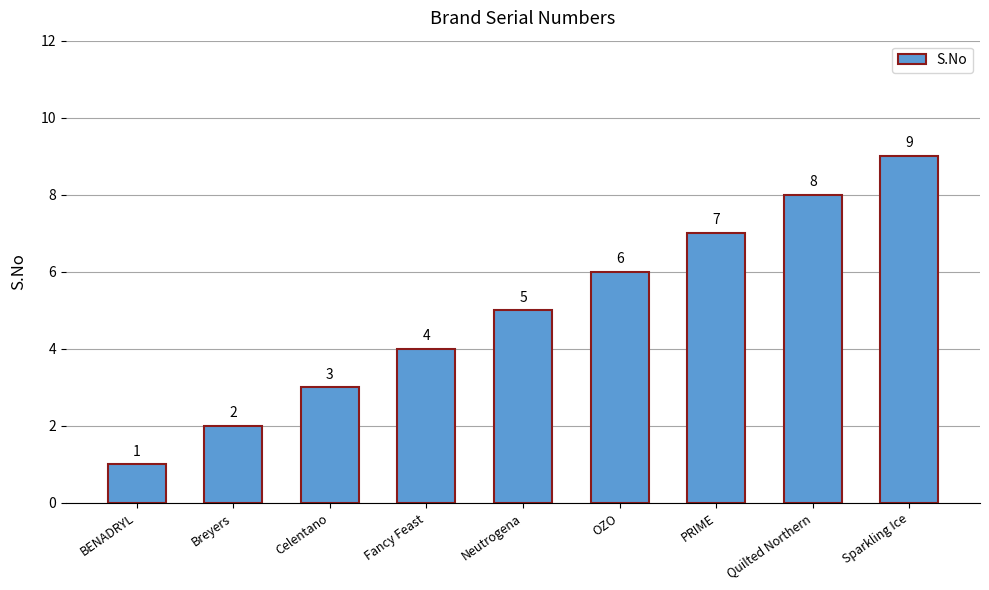

What is the change in value from PRIME to Sparkling Ice?

+2